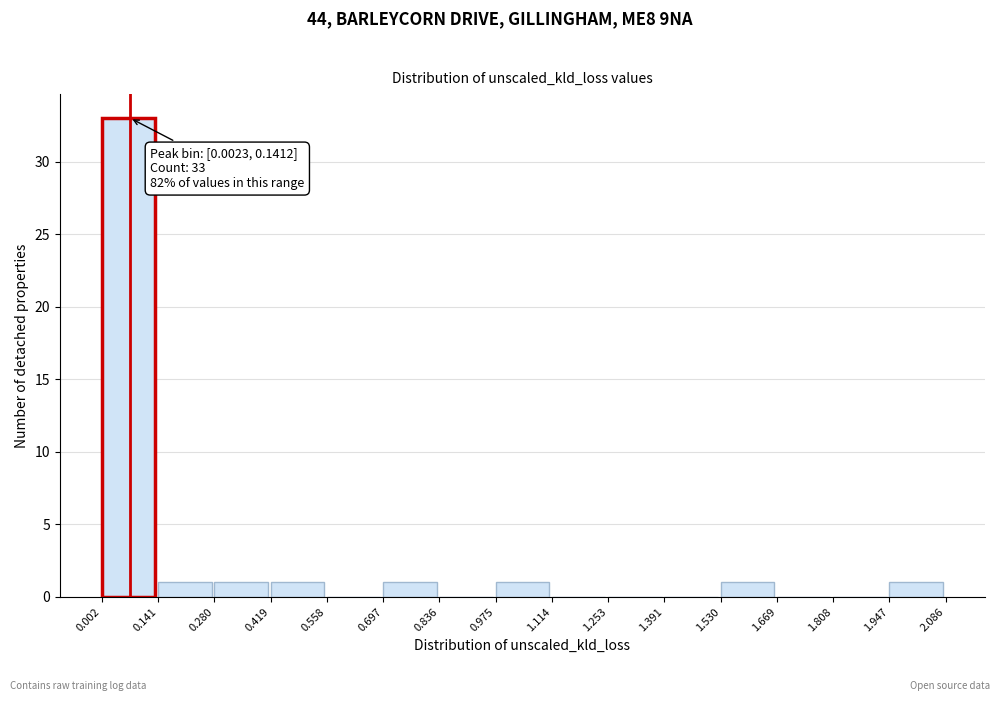

Over which range of the x-axis is the bar tallest?

0.002 to 0.141